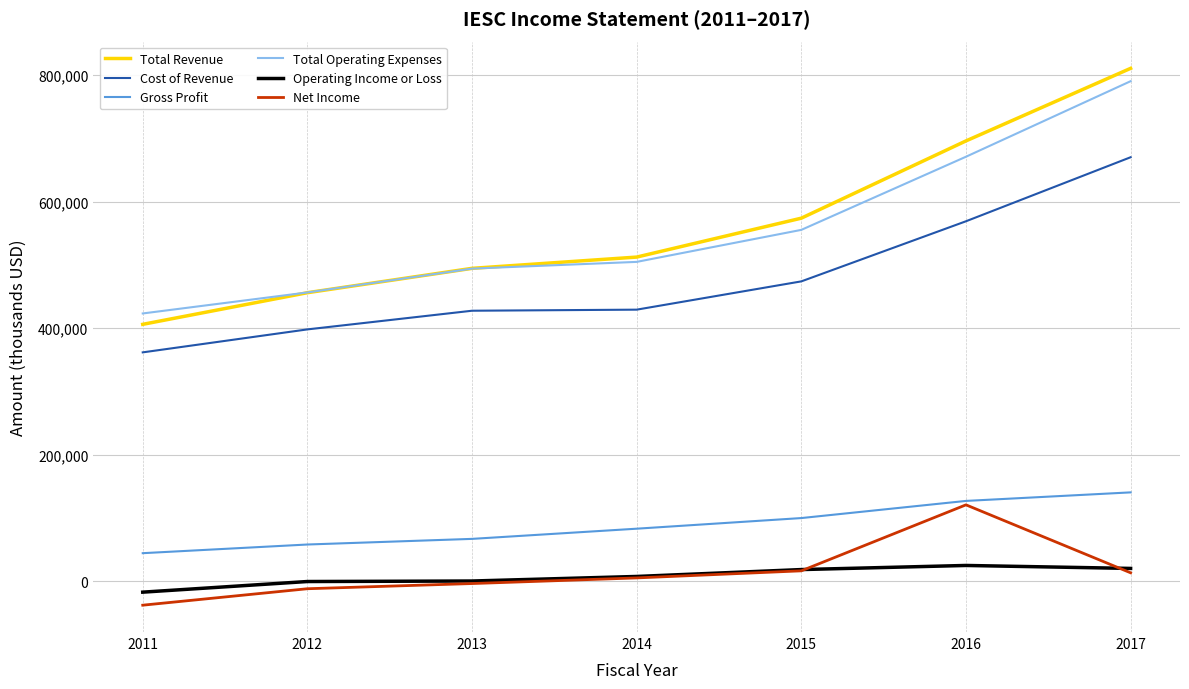

Between 2013 and 2017, which series saw the biggest shift?

Total Revenue